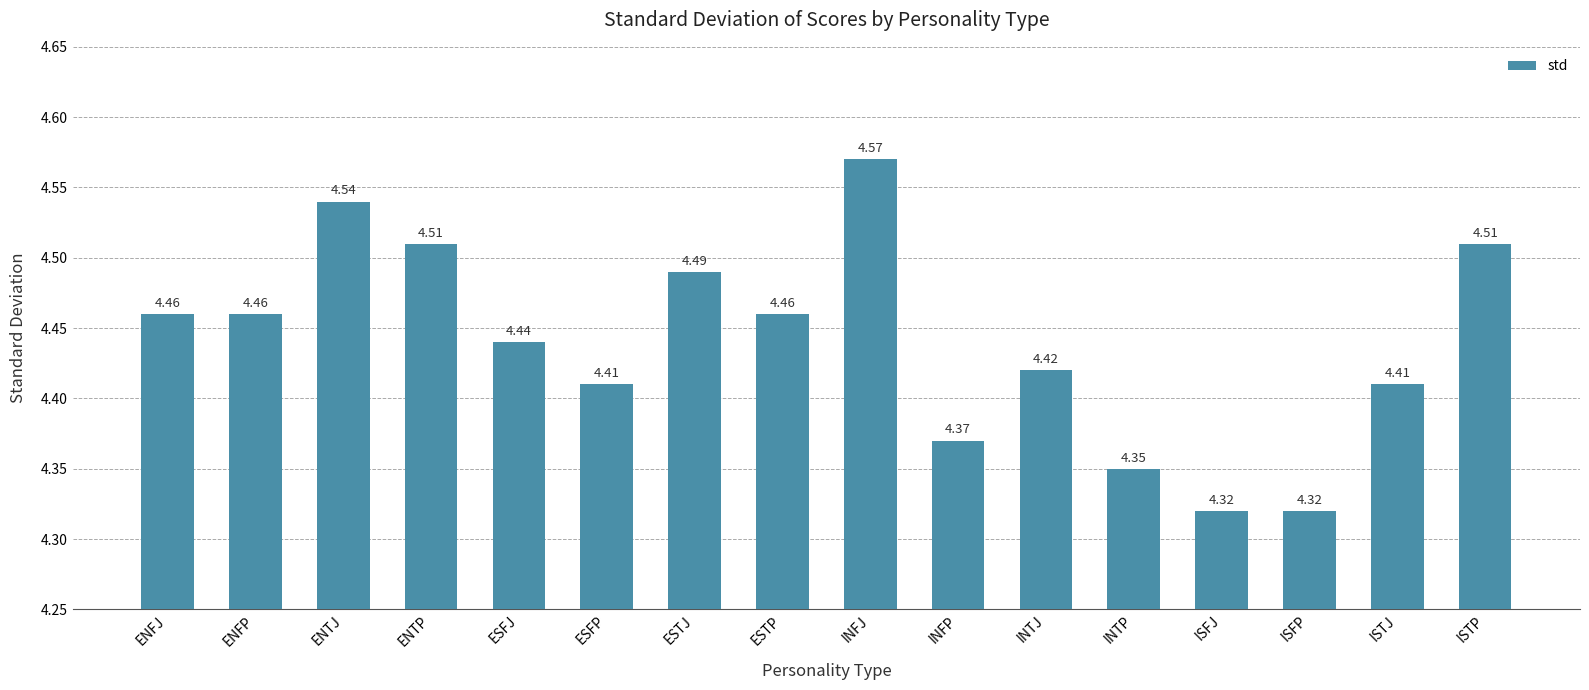

Which category has the highest value across all series?

INFJ